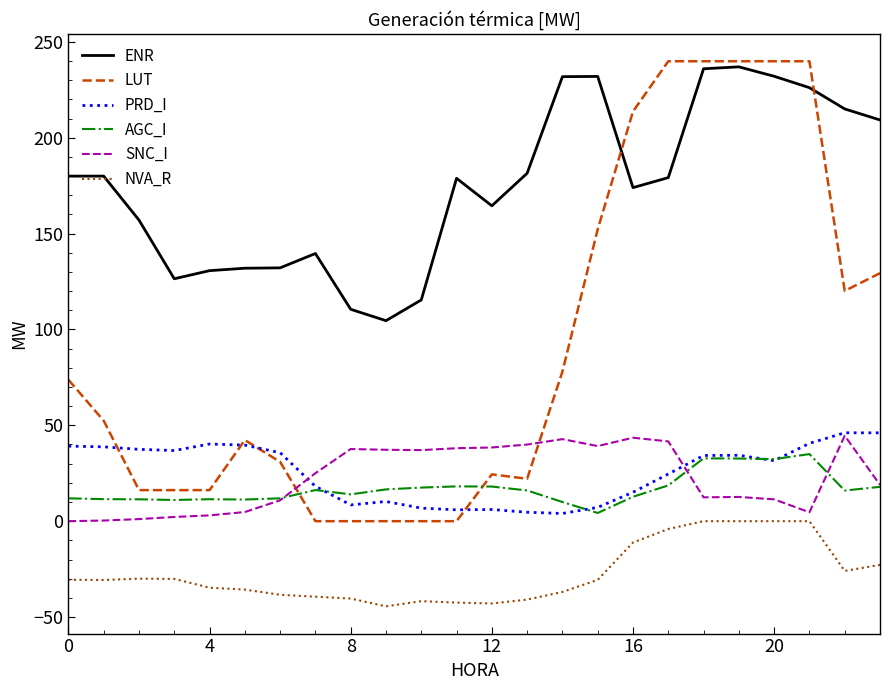

What is the sum of all SNC_I values?

547.5